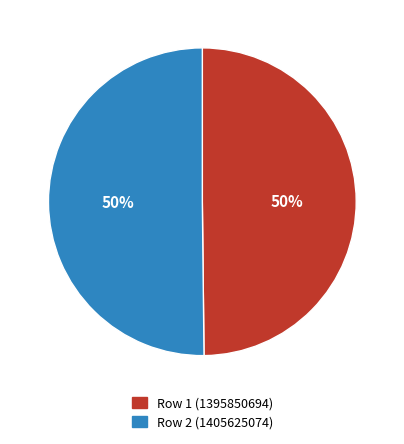

To the nearest percent, what percentage of the pie is Row 2 (1405625074)?

50%